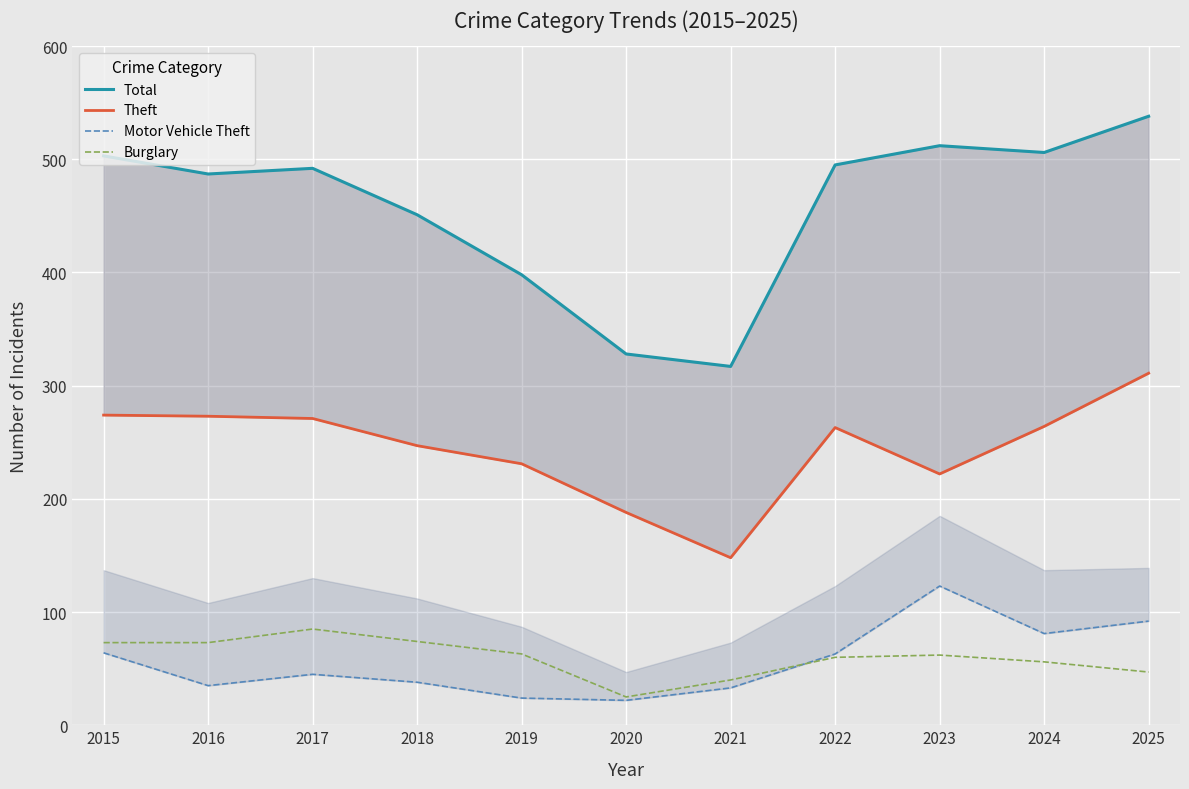

How many lines are shown in the chart?

4